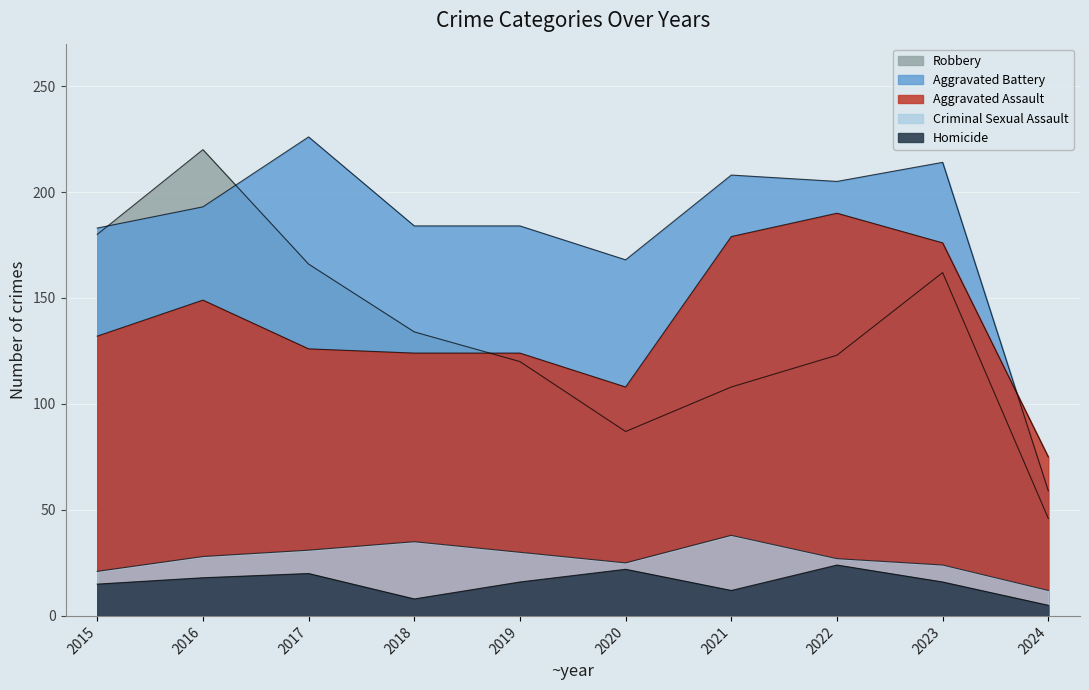

Reading left to right, extract all data points from this chart.

Aggravated Assault: 132	149	126	124	124	108	179	190	176	75
Aggravated Battery: 183	193	226	184	184	168	208	205	214	59
Criminal Sexual Assault: 21	28	31	35	30	25	38	27	24	12
Homicide: 15	18	20	8	16	22	12	24	16	5
Robbery: 180	220	166	134	120	87	108	123	162	46